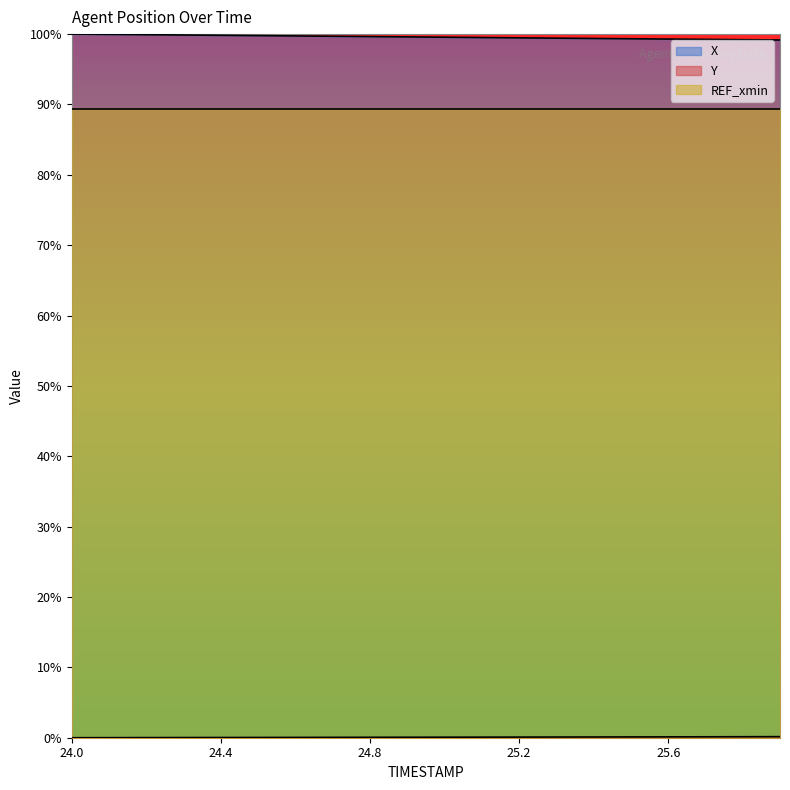

True or false: X has more than 1 points higher than both neighbors.

False